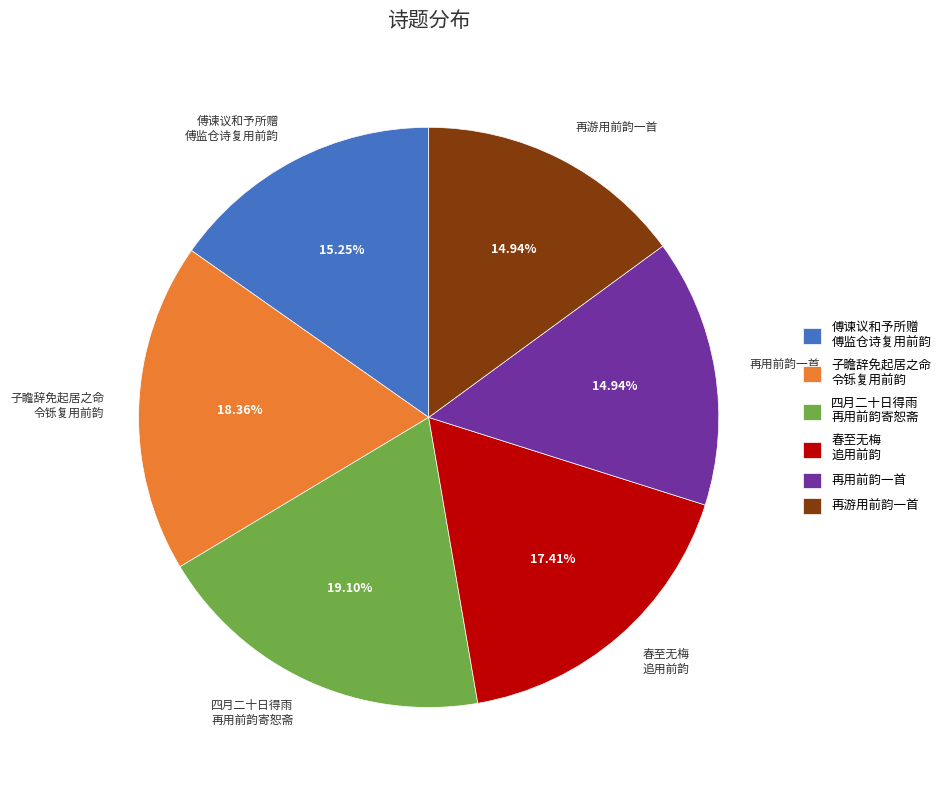

Combined, do 再游用前韵一首 and 春至无梅 追用前韵 account for over 50%?

No